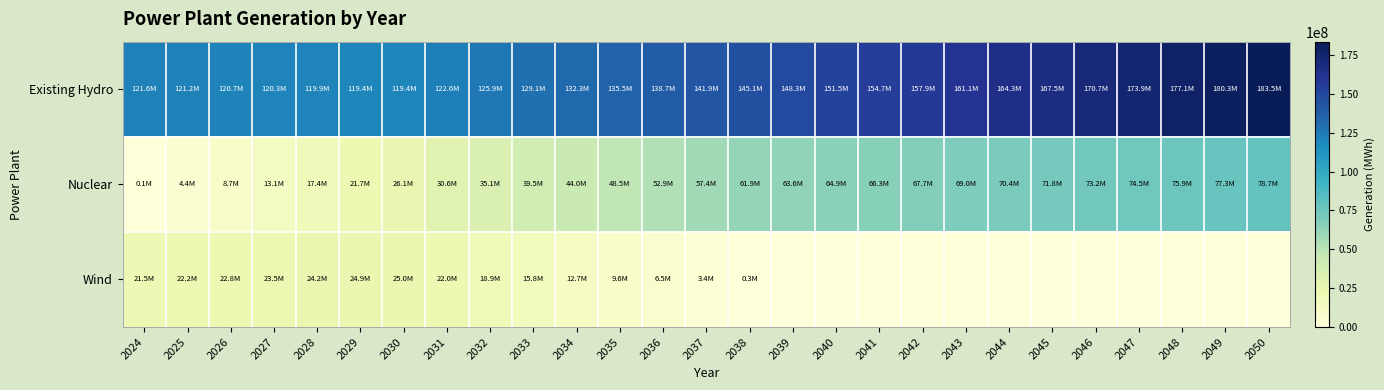

At which category does the chart reach its minimum across all series?

2039